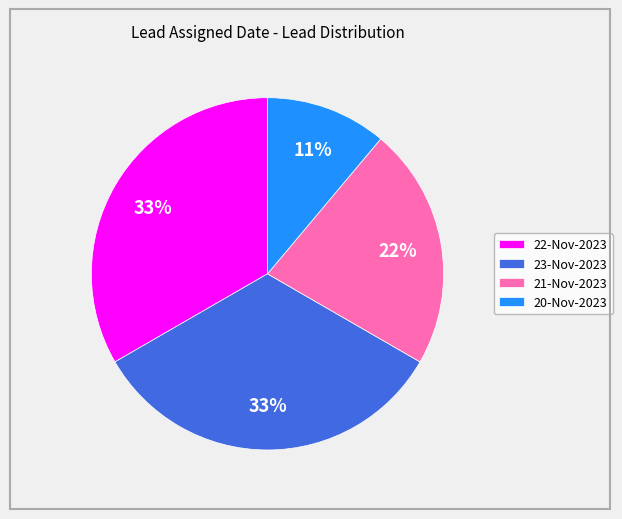

Combined, do 22-Nov-2023 and 23-Nov-2023 account for over 50%?

Yes